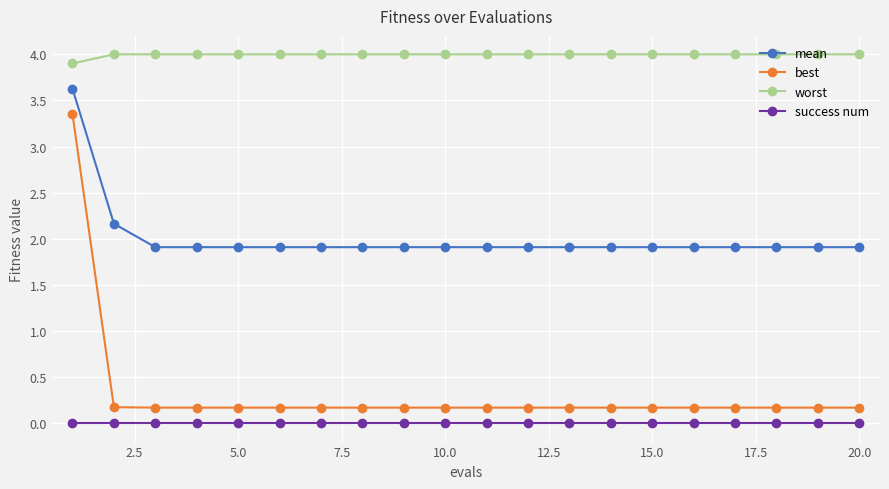

Does the chart display data point markers on the line(s)?

Yes